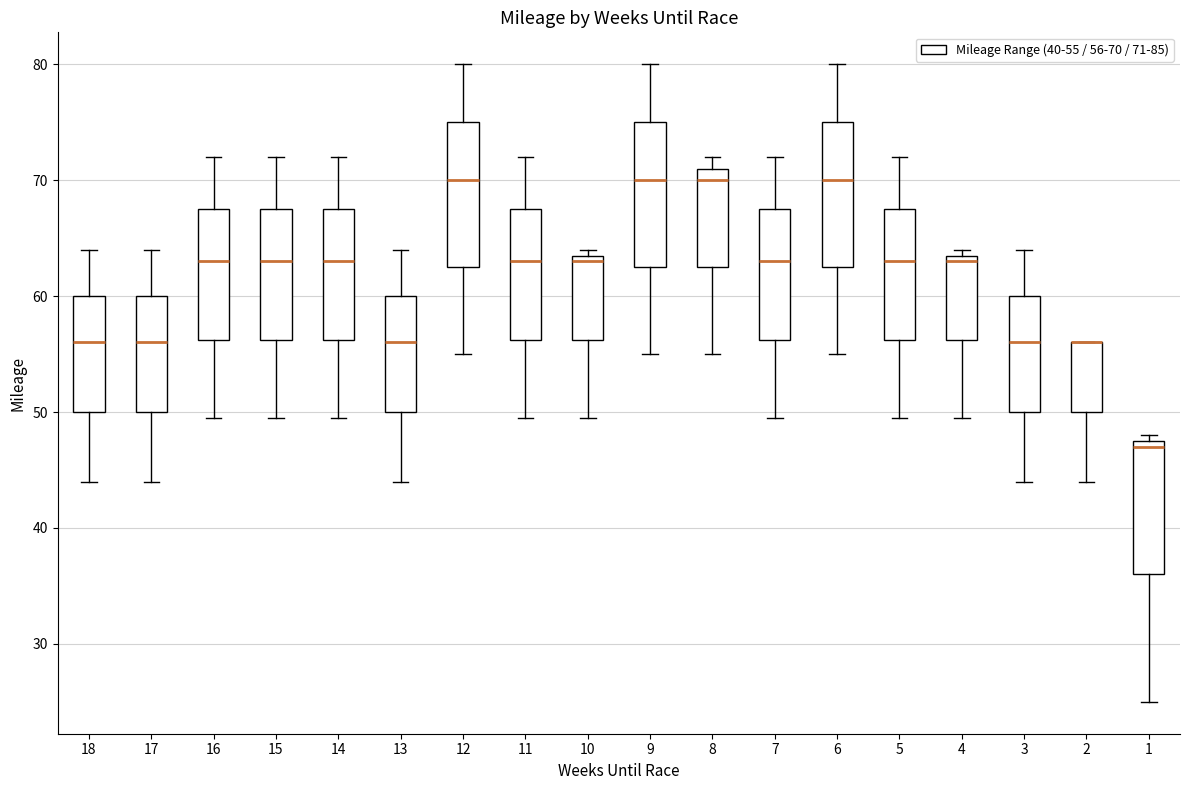

Reading left to right, read every box against the y-axis: the position of its median line, the range the box covers, and the ends of its whiskers. The values are not printed on the chart, so give them approximately, as read against the axis.

18: median 56, box 50 to 60, whiskers 44 to 64
17: median 56, box 50 to 60, whiskers 44 to 64
16: median 63, box 56 to 68, whiskers 50 to 72
15: median 63, box 56 to 68, whiskers 50 to 72
14: median 63, box 56 to 68, whiskers 50 to 72
13: median 56, box 50 to 60, whiskers 44 to 64
12: median 70, box 63 to 75, whiskers 55 to 80
11: median 63, box 56 to 68, whiskers 50 to 72
10: median 63, box 56 to 64, whiskers 50 to 64 (just above the box's upper edge)
9: median 70, box 63 to 75, whiskers 55 to 80
8: median 70, box 63 to 71, whiskers 55 to 72
7: median 63, box 56 to 68, whiskers 50 to 72
6: median 70, box 63 to 75, whiskers 55 to 80
5: median 63, box 56 to 68, whiskers 50 to 72
4: median 63, box 56 to 64, whiskers 50 to 64 (just above the box's upper edge)
3: median 56, box 50 to 60, whiskers 44 to 64
2: median 56 (drawn on the box's upper edge), box 50 to 56, whiskers 44 to 56
1: median 47, box 36 to 48, whiskers 25 to 48 (just above the box's upper edge)